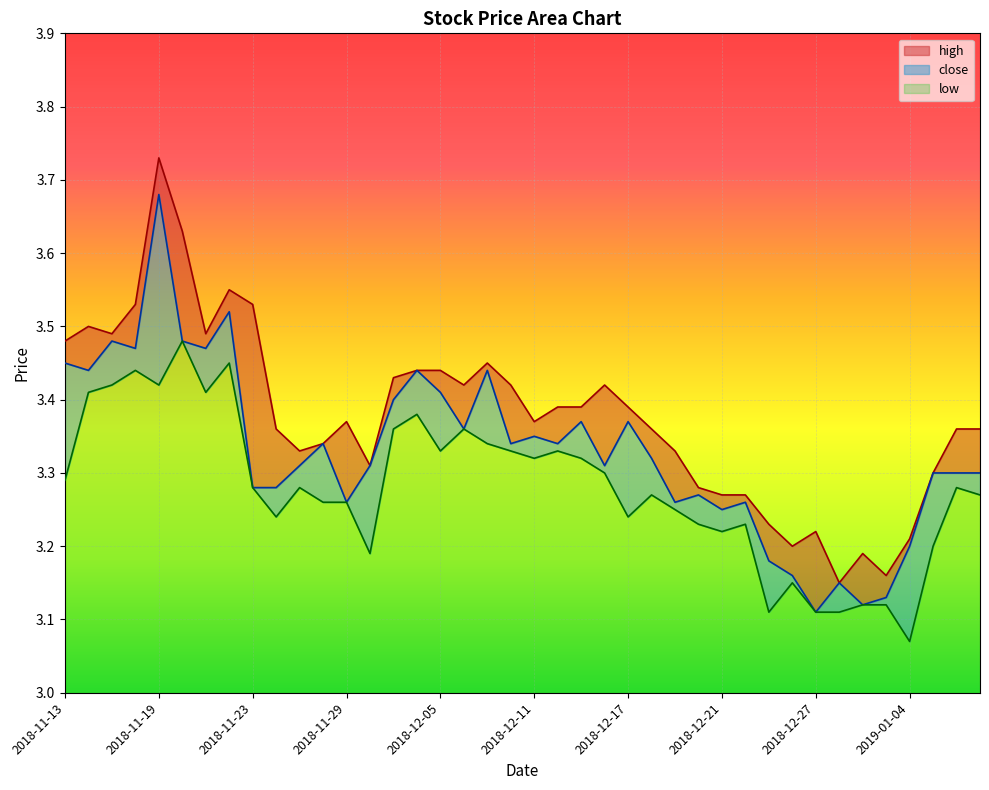

True or false: close and high cross at least once.

False